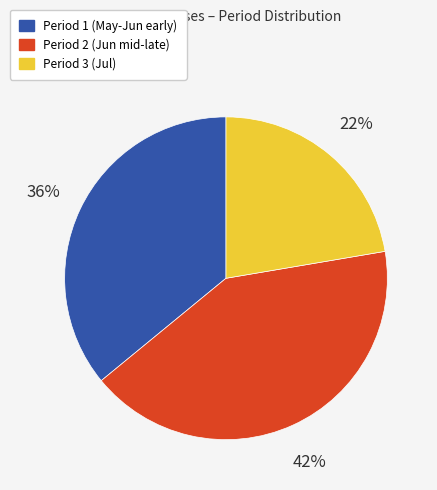

Is it true that Period 1 (May-Jun early) is 27% of the pie?

False